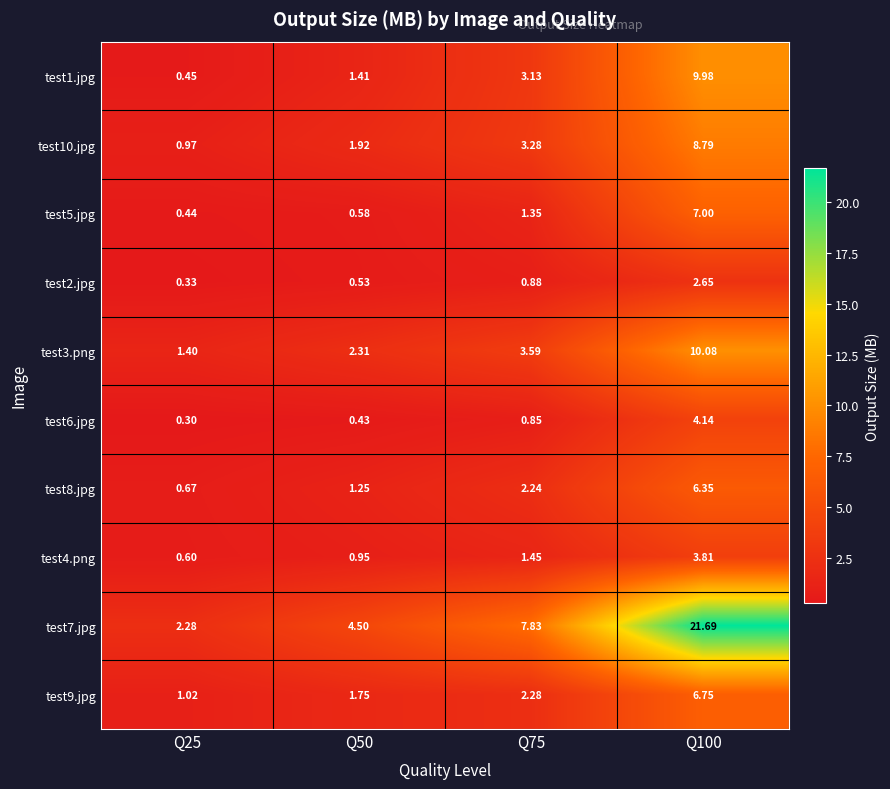

Is the value of test9.jpg at Q100 greater than the value of test5.jpg at Q75?

Yes